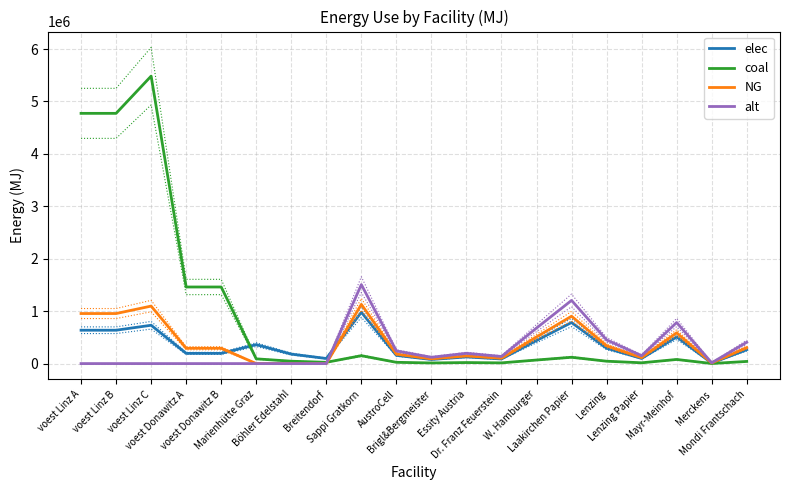

At which category does alt reach its first local peak?

Sappi Gratkorn